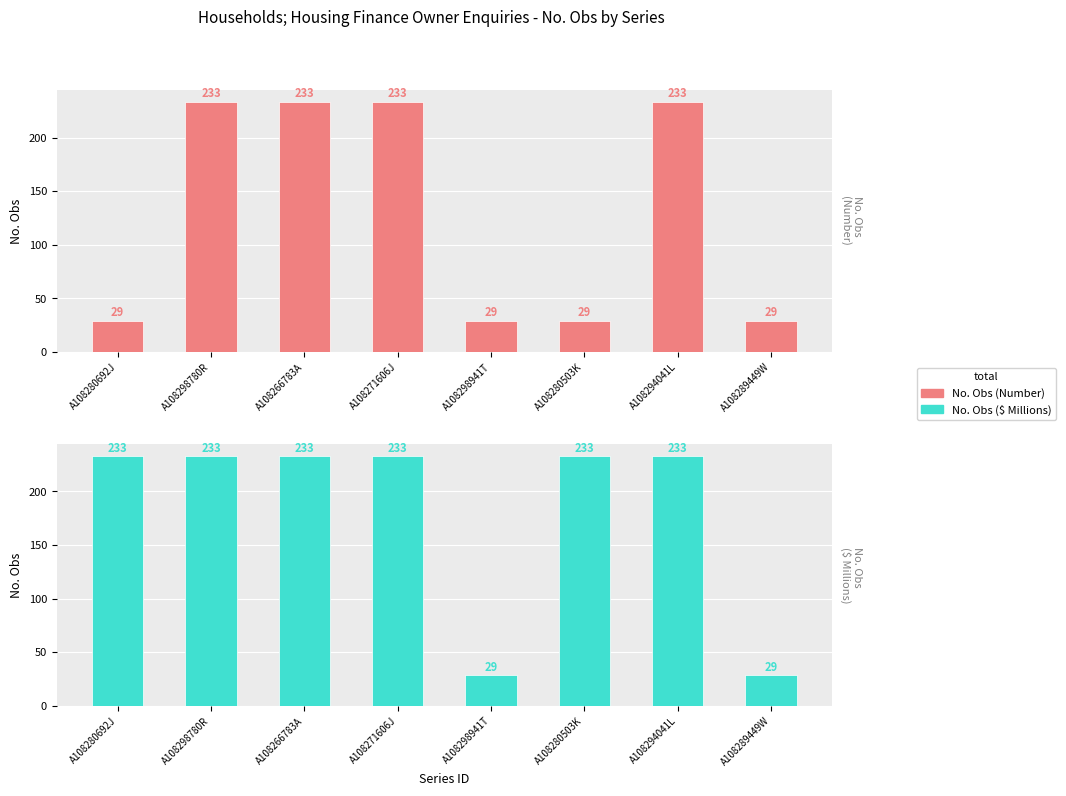

Are the bars horizontal?

No